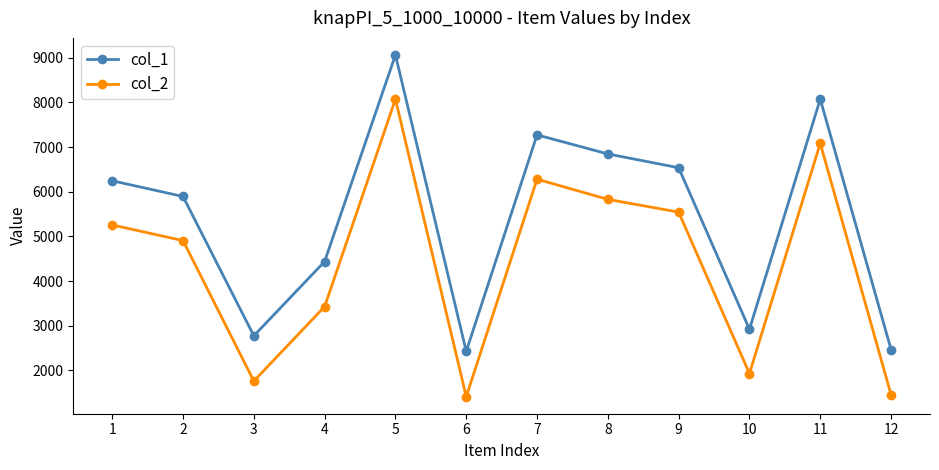

True or false: col_2 has a value of 2464 at 12.

False